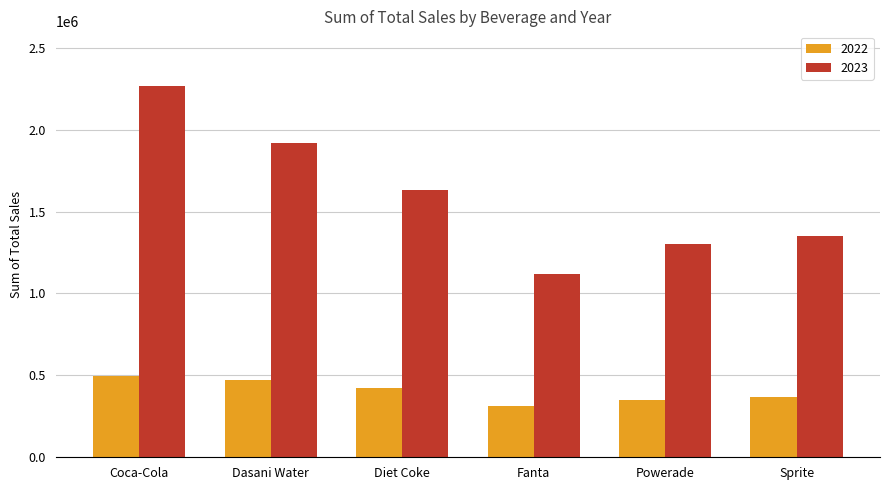

Where is 2022 nearest to the value 407295?

Diet Coke